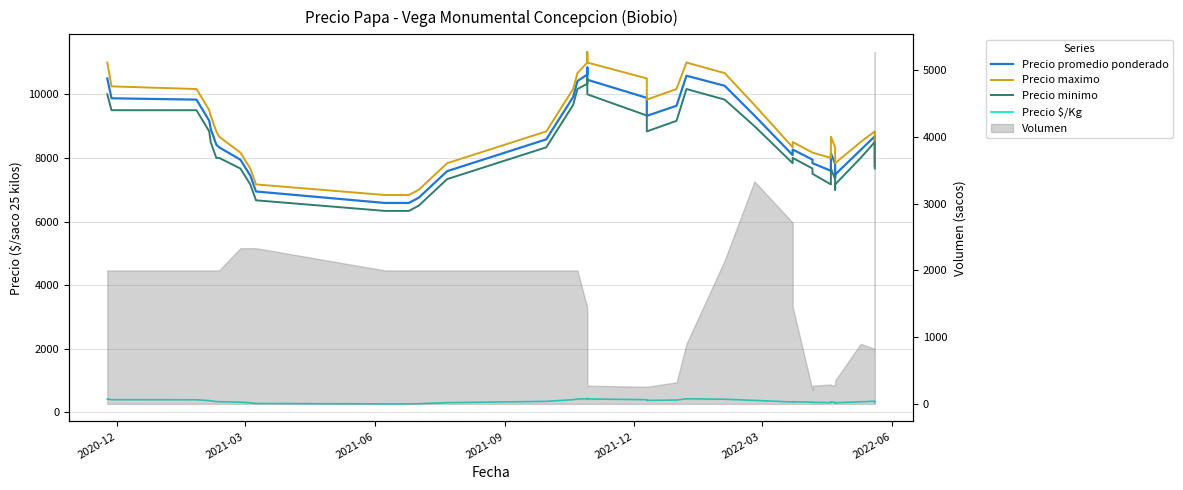

What is the average value of the Precio maximo series?

8952.1